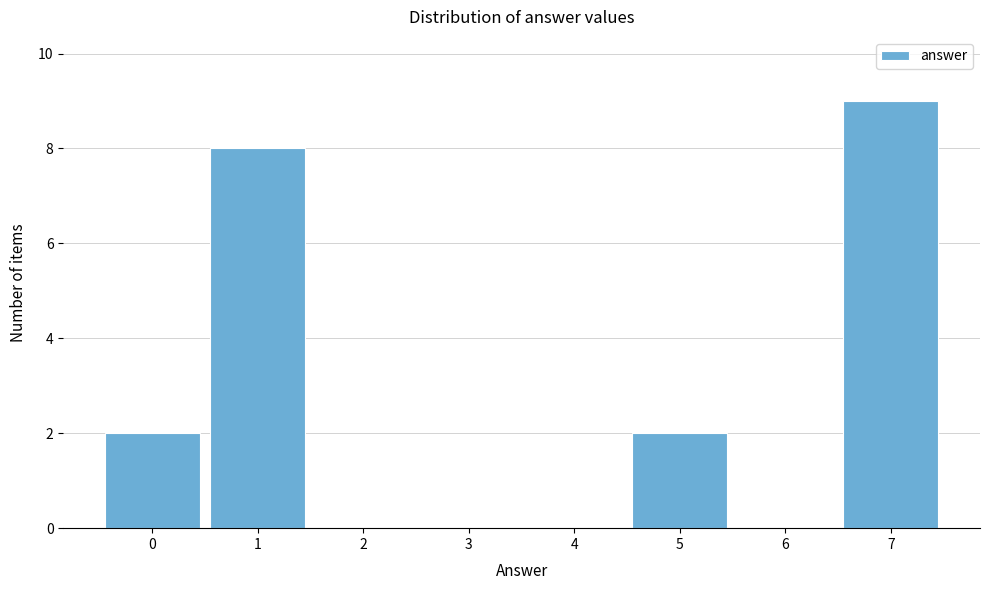

Reading left to right, list every bar in this chart as the range it spans on the x-axis followed by its height. The values are not printed on the chart, so give them approximately, as read against the axis.

-0.5 to 0.5: 2
0.5 to 1.5: 8
1.5 to 2.5: 0
2.5 to 3.5: 0
3.5 to 4.5: 0
4.5 to 5.5: 2
5.5 to 6.5: 0
6.5 to 7.5: 9